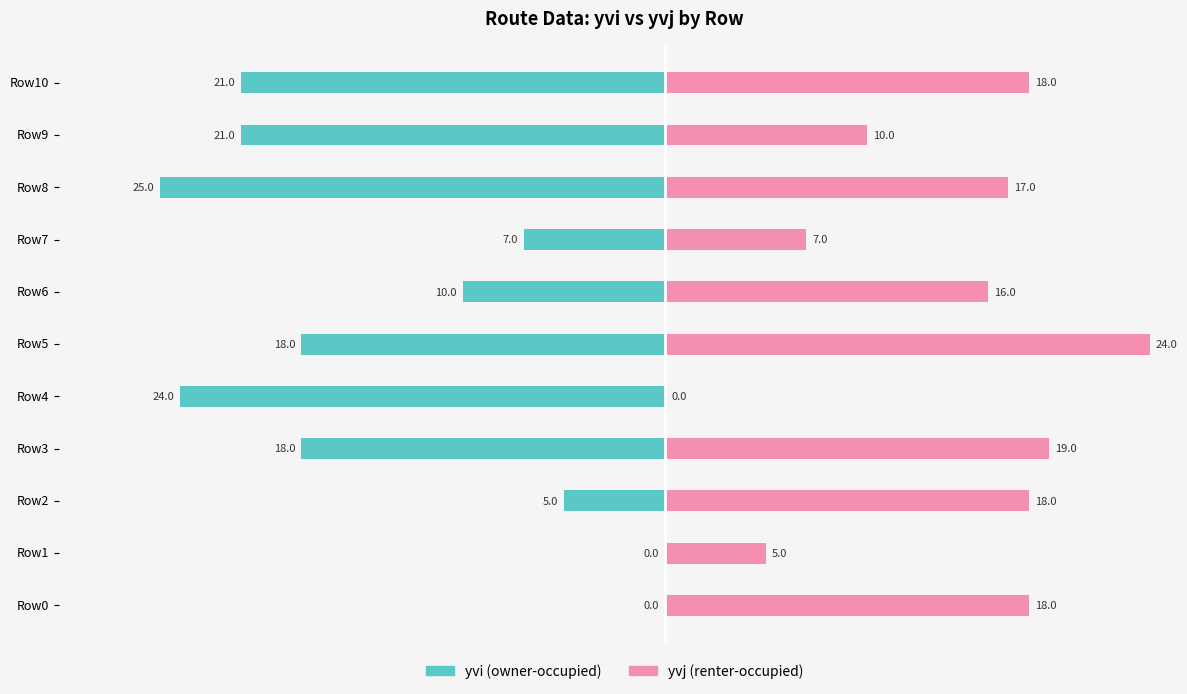

Is the value of yvj (renter-occupied) at Row0 greater than the value of yvi (owner-occupied) at Row1?

Yes